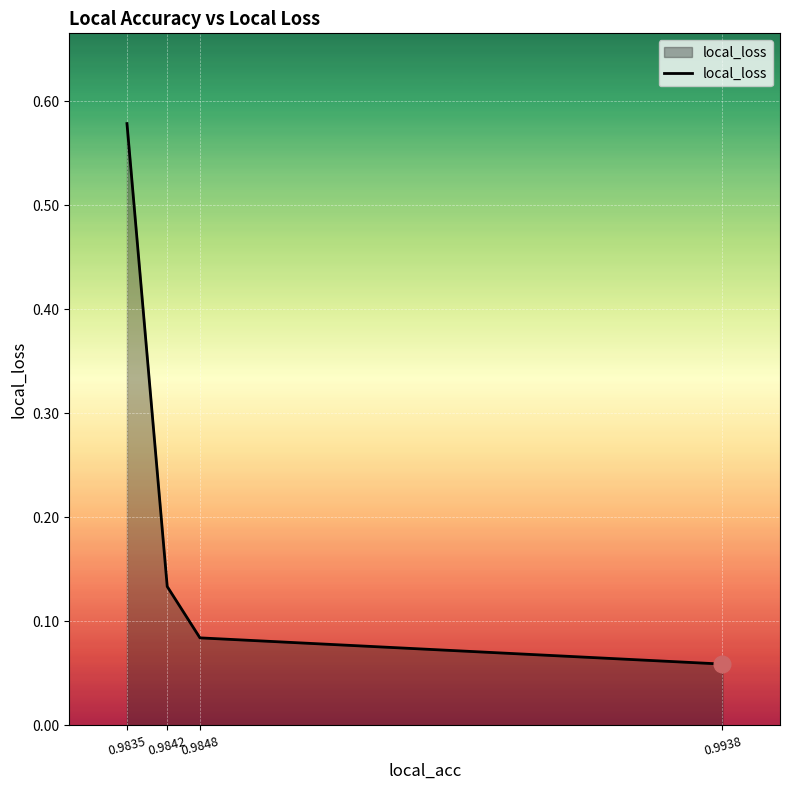

What is the change in value from 0.9835 to 0.9842?

-0.4